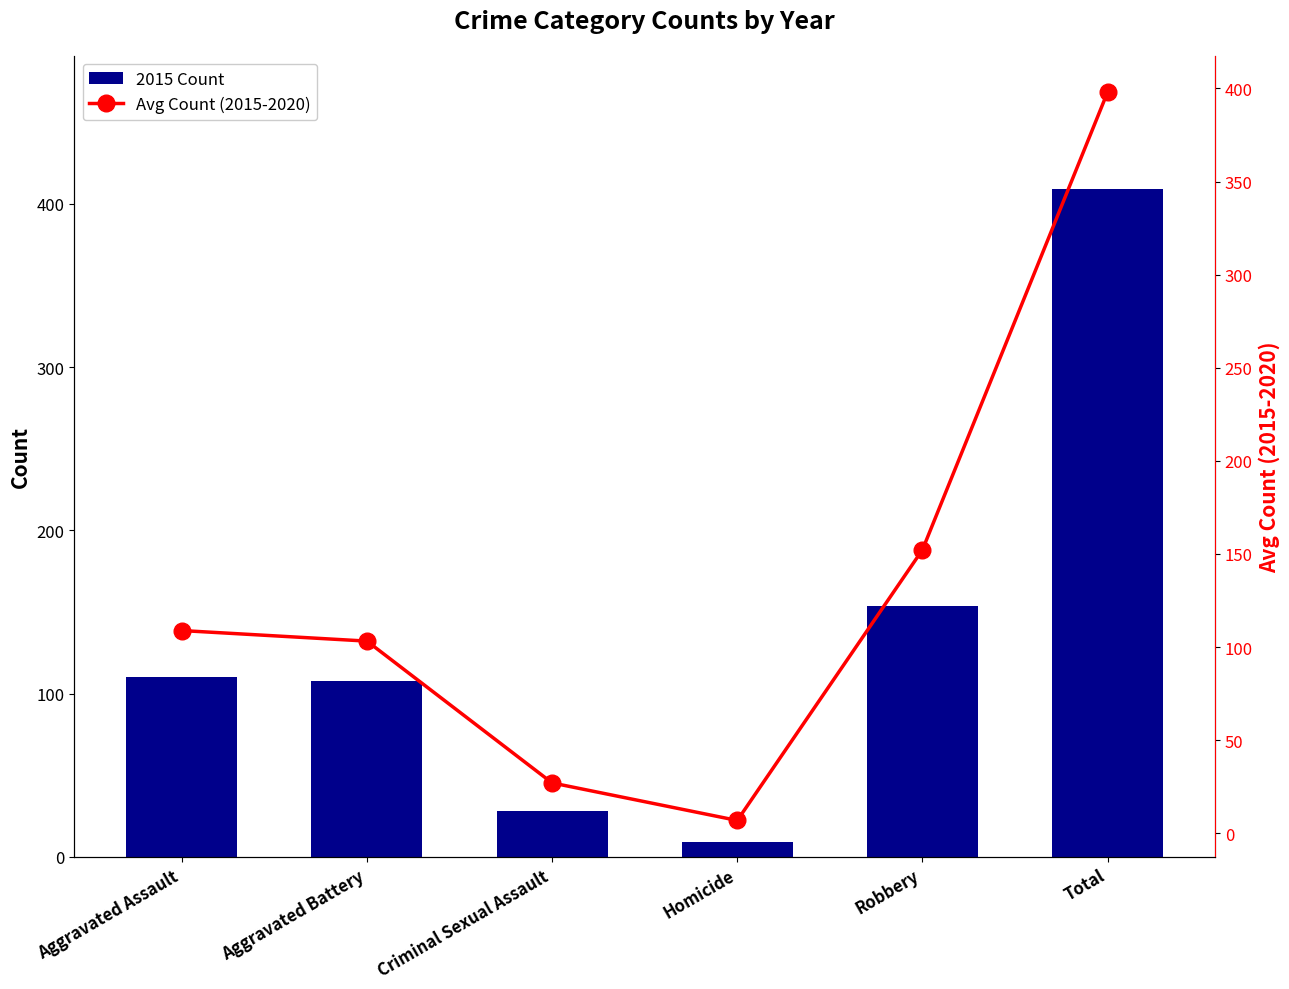

The 2015 Count series shows 110.0 at Aggravated Assault. True or false?

True